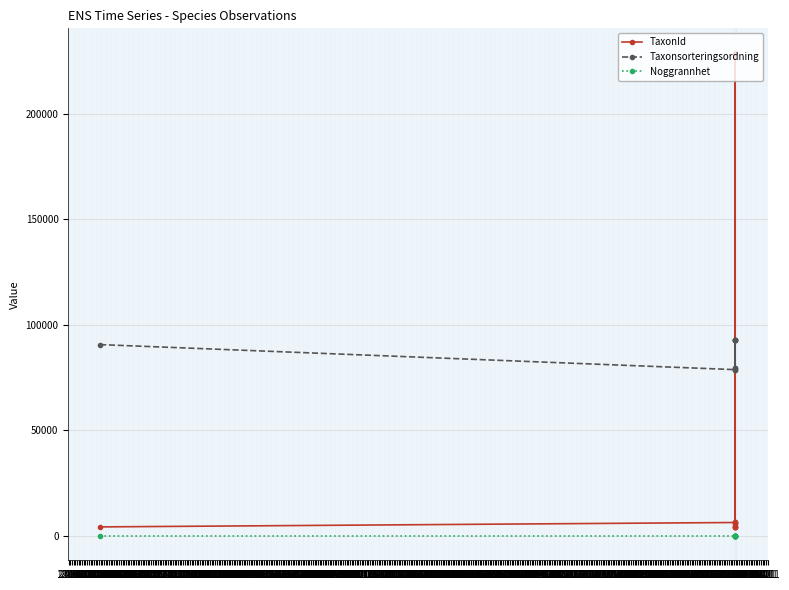

Between 18.06 and 15.07, which series saw the biggest shift?

Taxonsorteringsordning